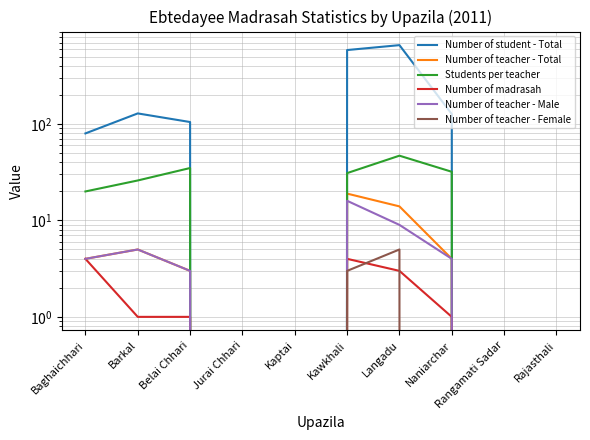

Between Jurai Chhari and Barkal, which is larger?

Barkal